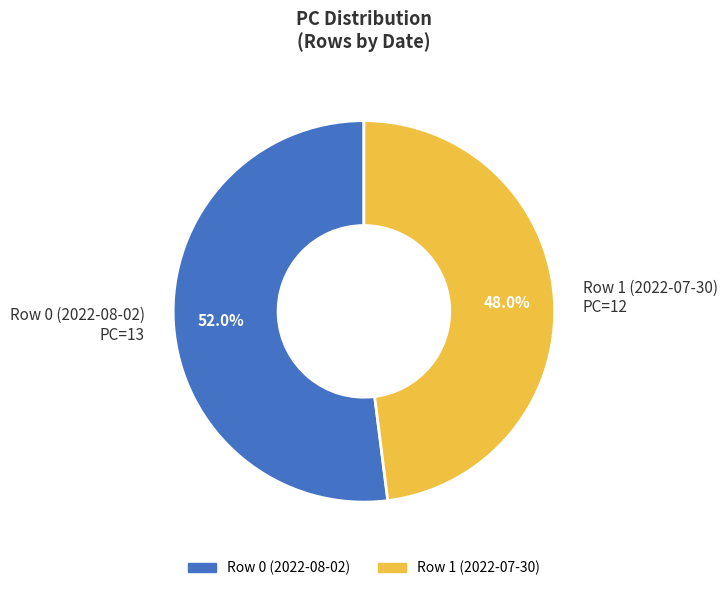

Which has a higher value, Row 1 (2022-07-30) PC=12 or Row 0 (2022-08-02) PC=13?

Row 0 (2022-08-02) PC=13